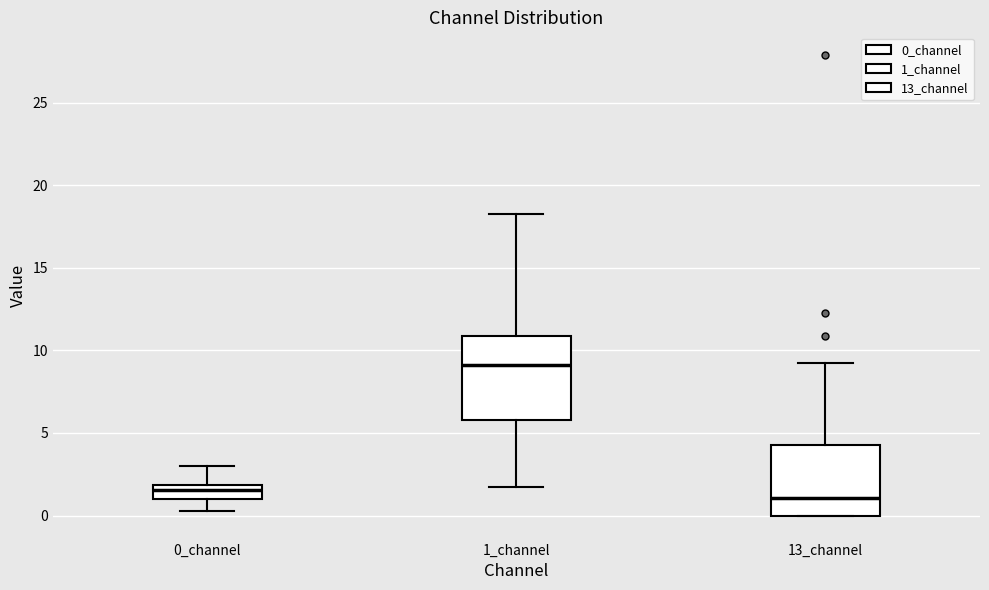

Comparing the boxes themselves (not the whiskers), which one is the tallest?

1_channel